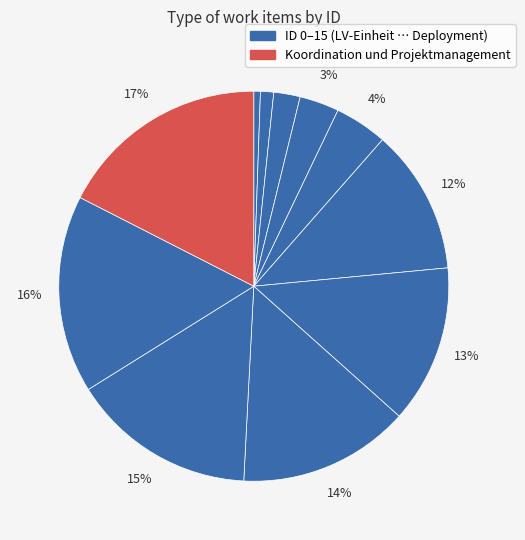

How many segments does this pie chart have?

11